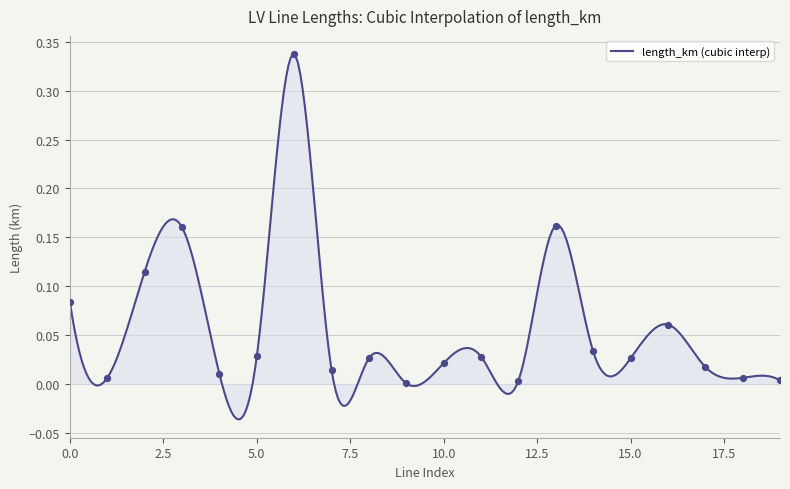

Which has a higher value, 6 or 9?

6